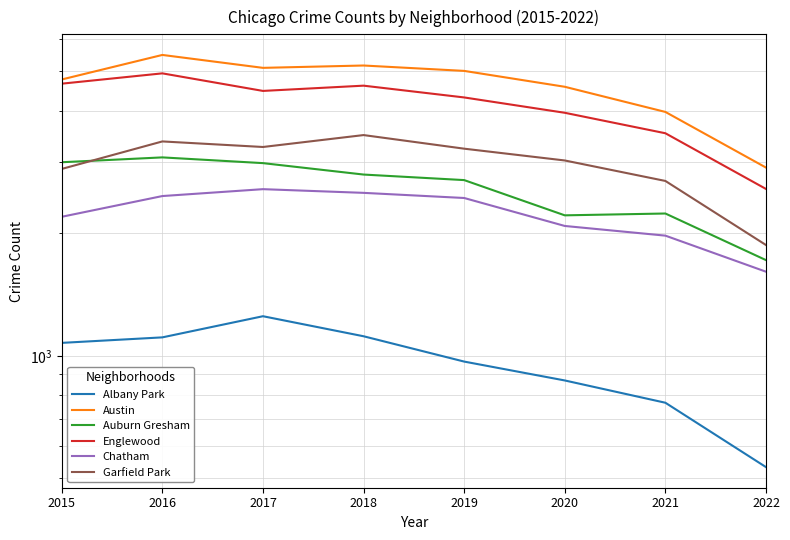

How many interior local peaks does the Albany Park series have?

1